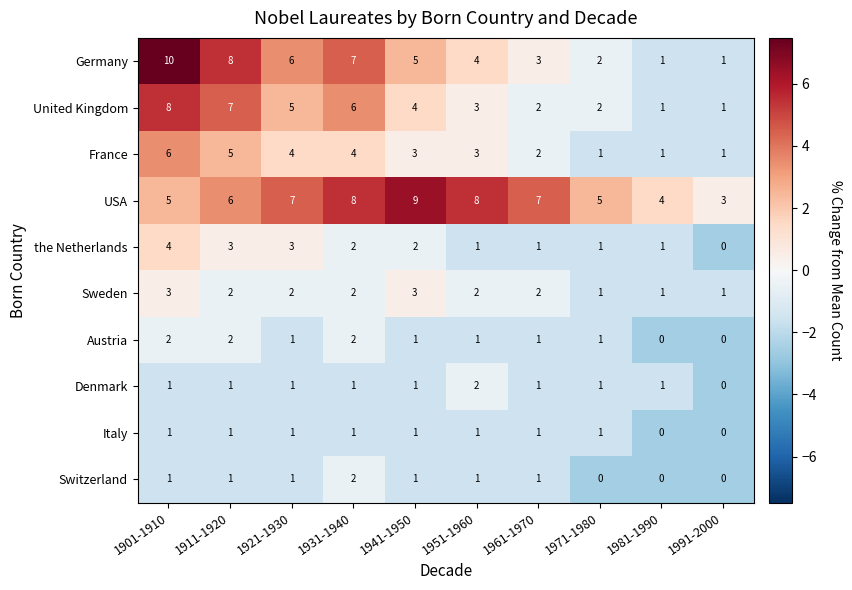

What is the spread (max minus min) of values at 1971-1980?

5